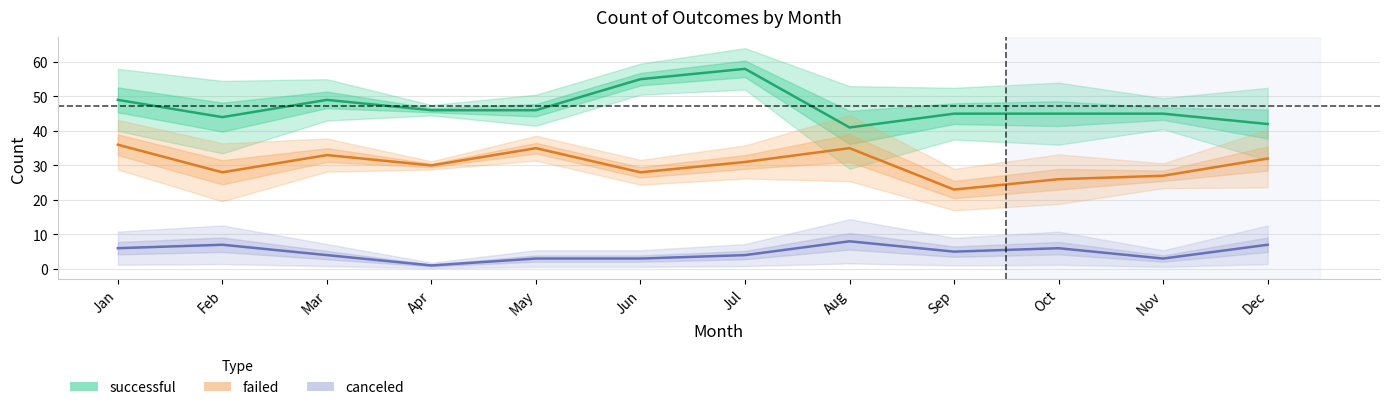

True or false: canceled and successful intersect in this chart.

False